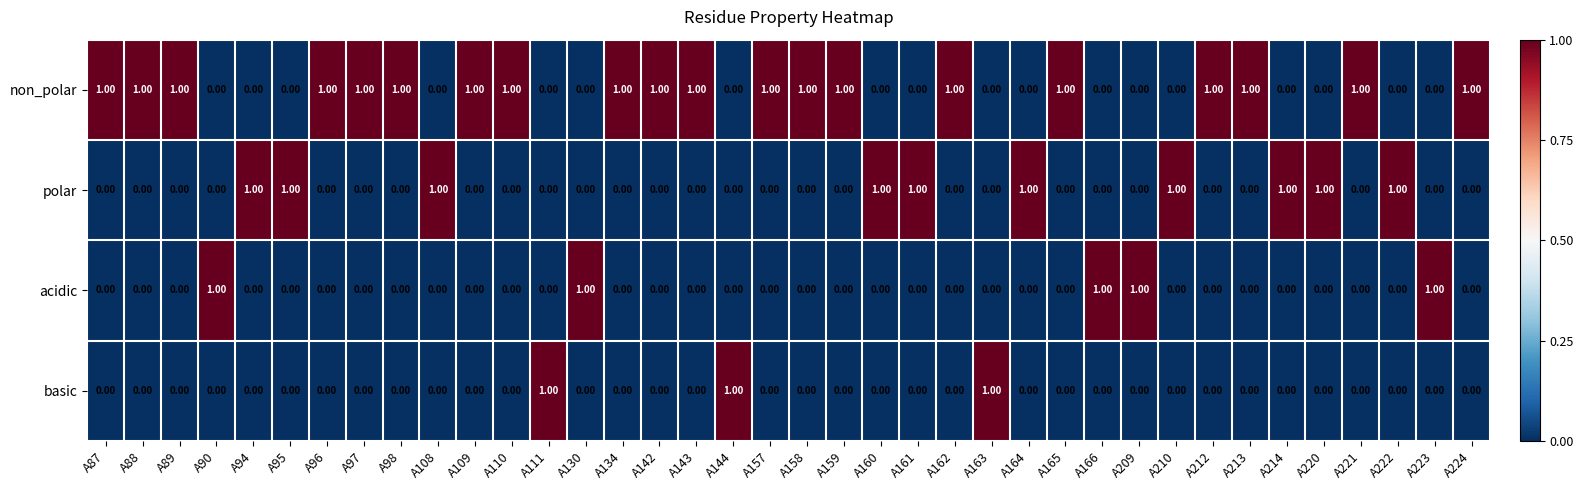

Which series has the largest total across all categories?

non_polar